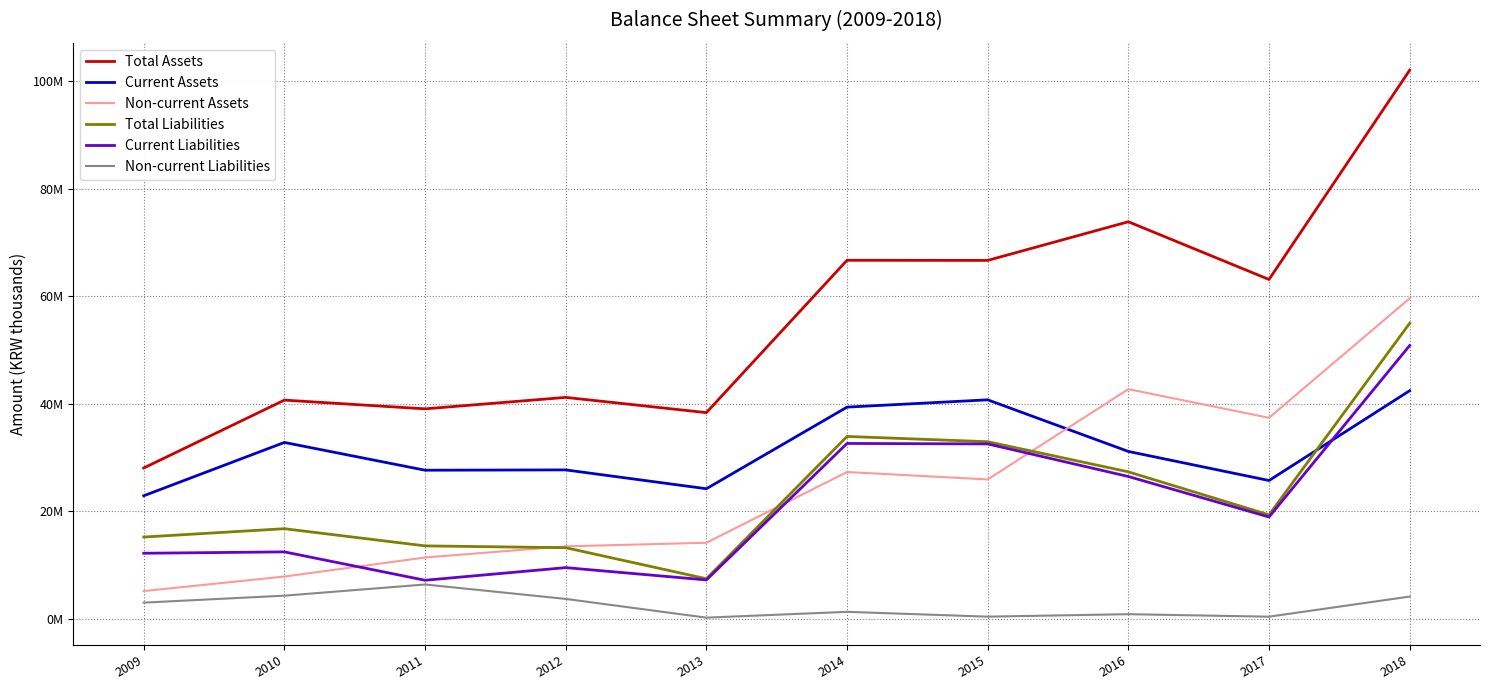

What are all the series names shown in the legend?

Total Assets, Current Assets, Non-current Assets, Total Liabilities, Current Liabilities, Non-current Liabilities